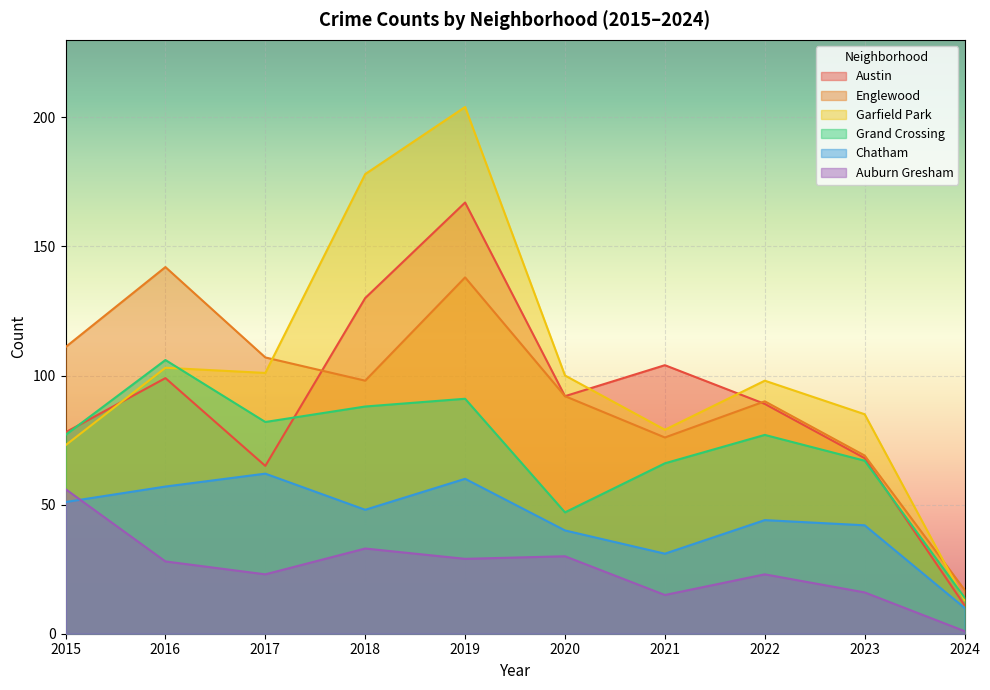

List the series in order of their peak value, lowest first.

Auburn Gresham, Chatham, Grand Crossing, Englewood, Austin, Garfield Park